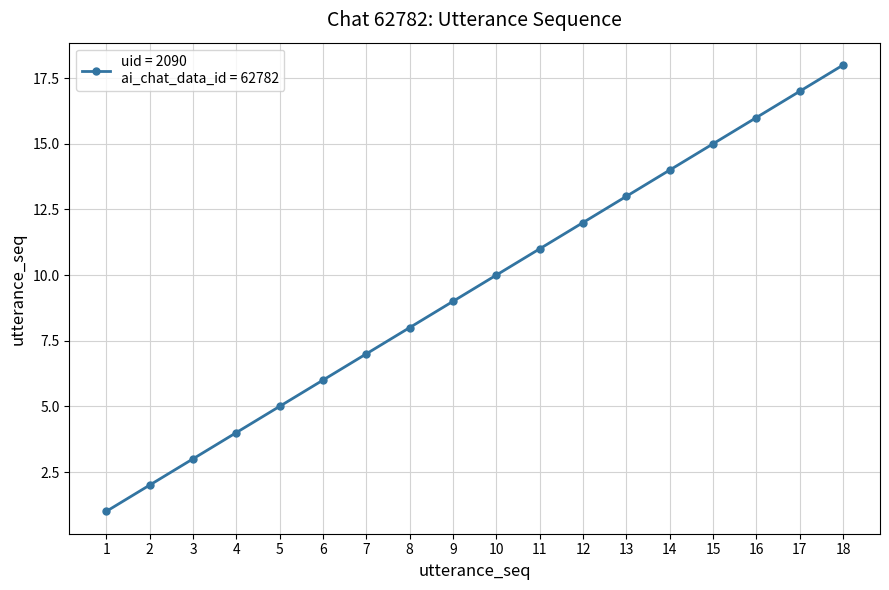

Between 7 and 13, which is larger?

13